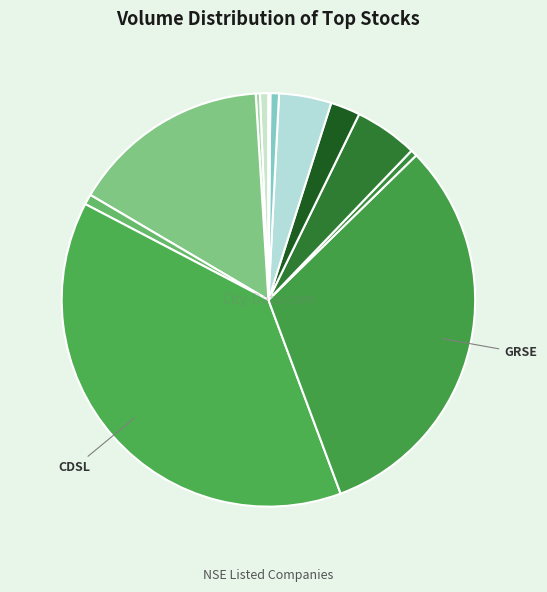

Which category has the smallest portion of the pie?

FINCABLES